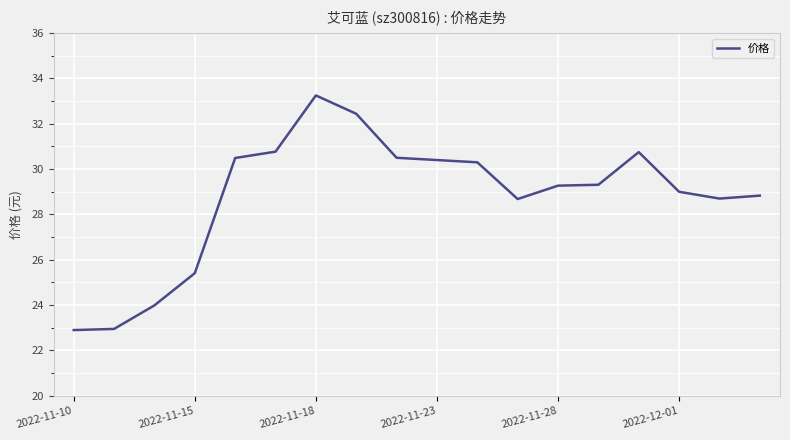

What is the smallest value displayed?

22.9